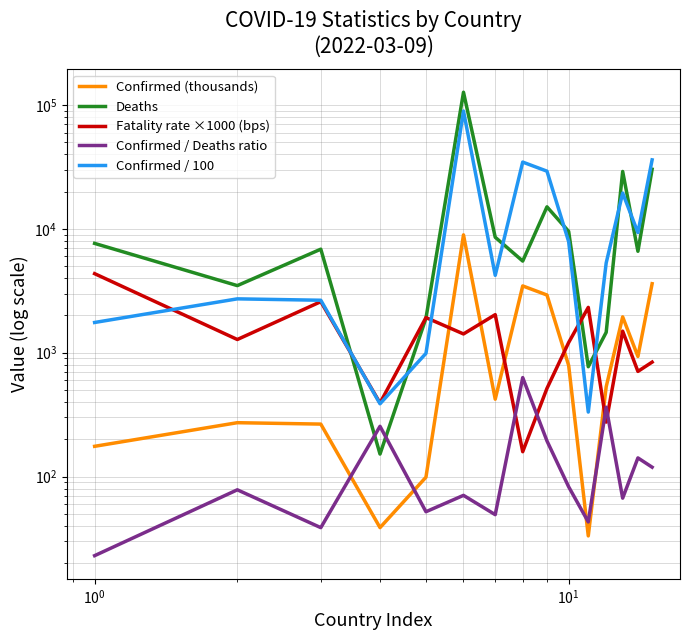

Count the number of categories in the chart.

15